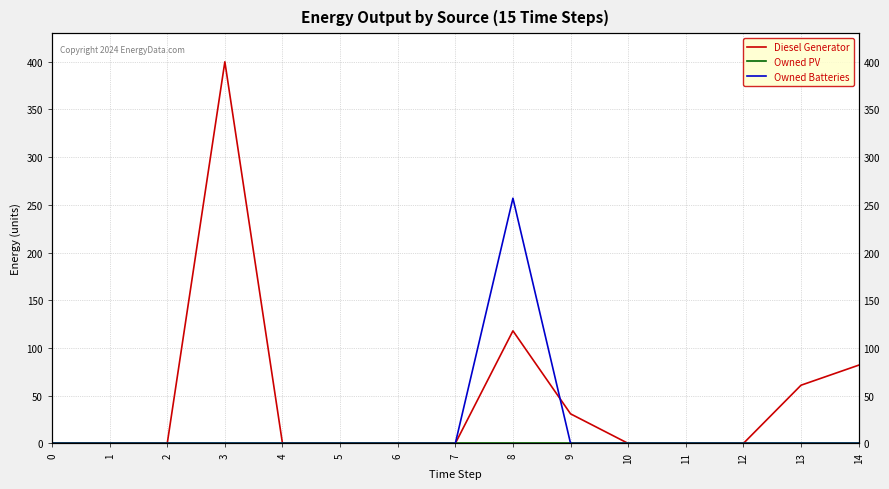

How many values in the Diesel Generator series exceed 0?

5